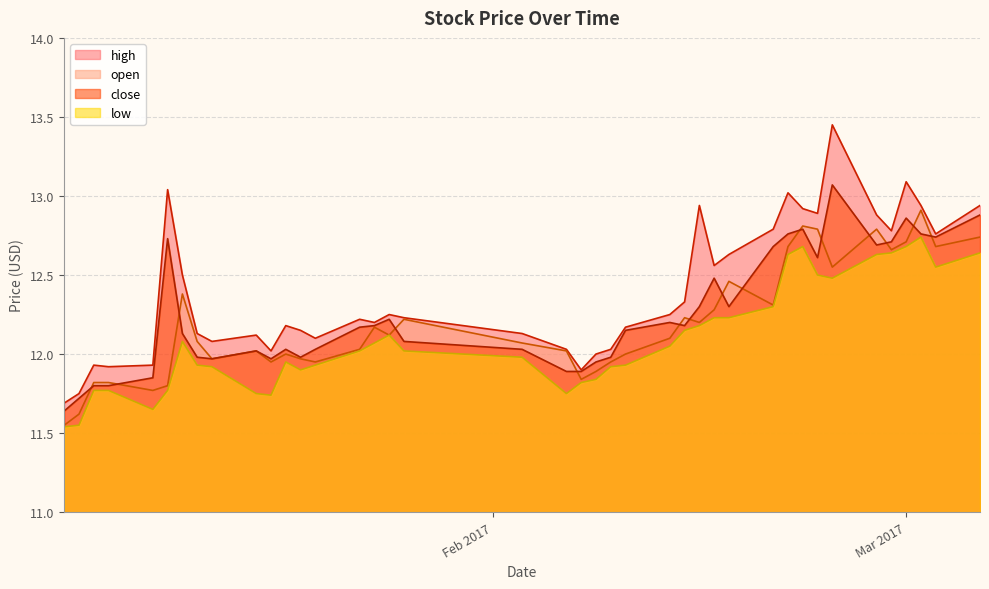

Rank the series by their average value, from lowest to highest.

low, open, close, high